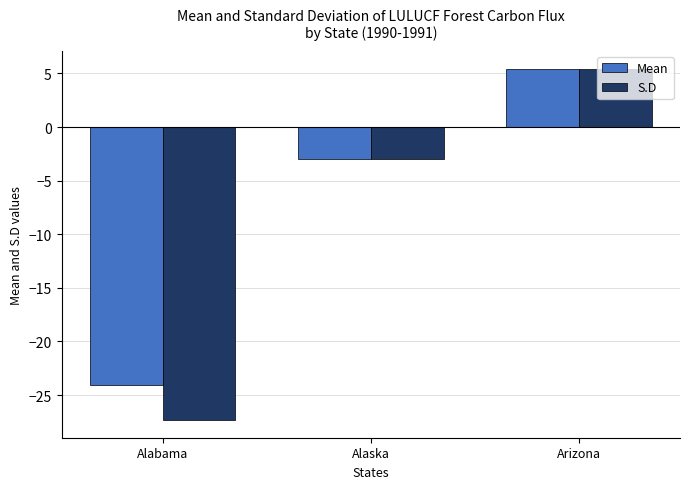

What is the difference between the maximum and second lowest values in the S.D series?

8.4